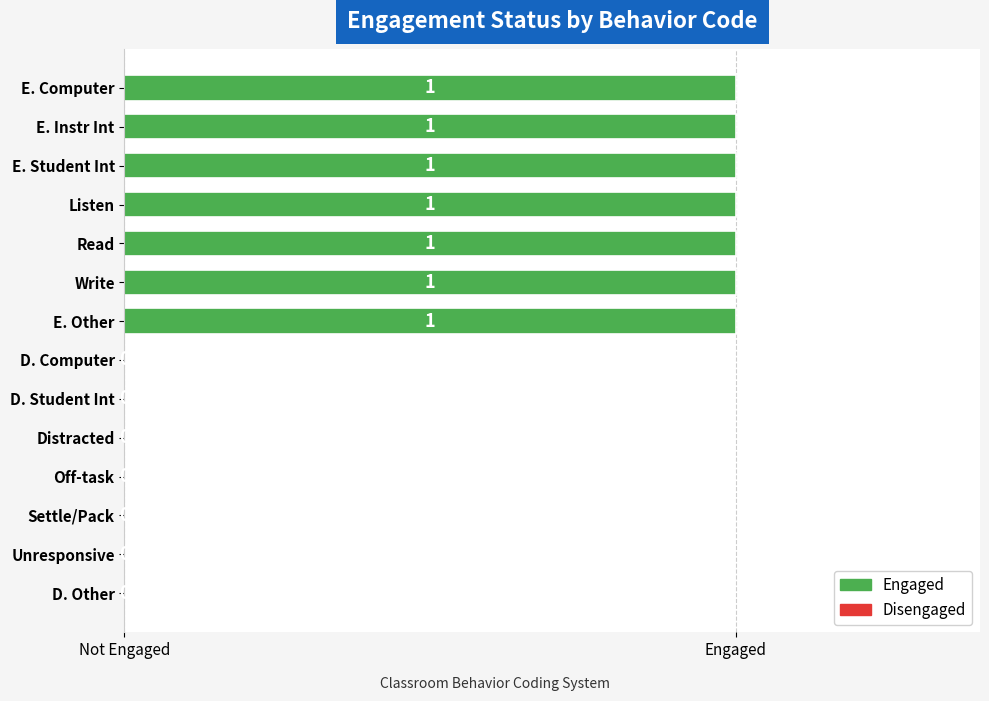

Rank the categories by value from highest to lowest.

E. Computer, E. Instr Int, E. Student Int, Listen, Read, Write, E. Other, D. Computer, D. Student Int, Distracted, Off-task, Settle/Pack, Unresponsive, D. Other